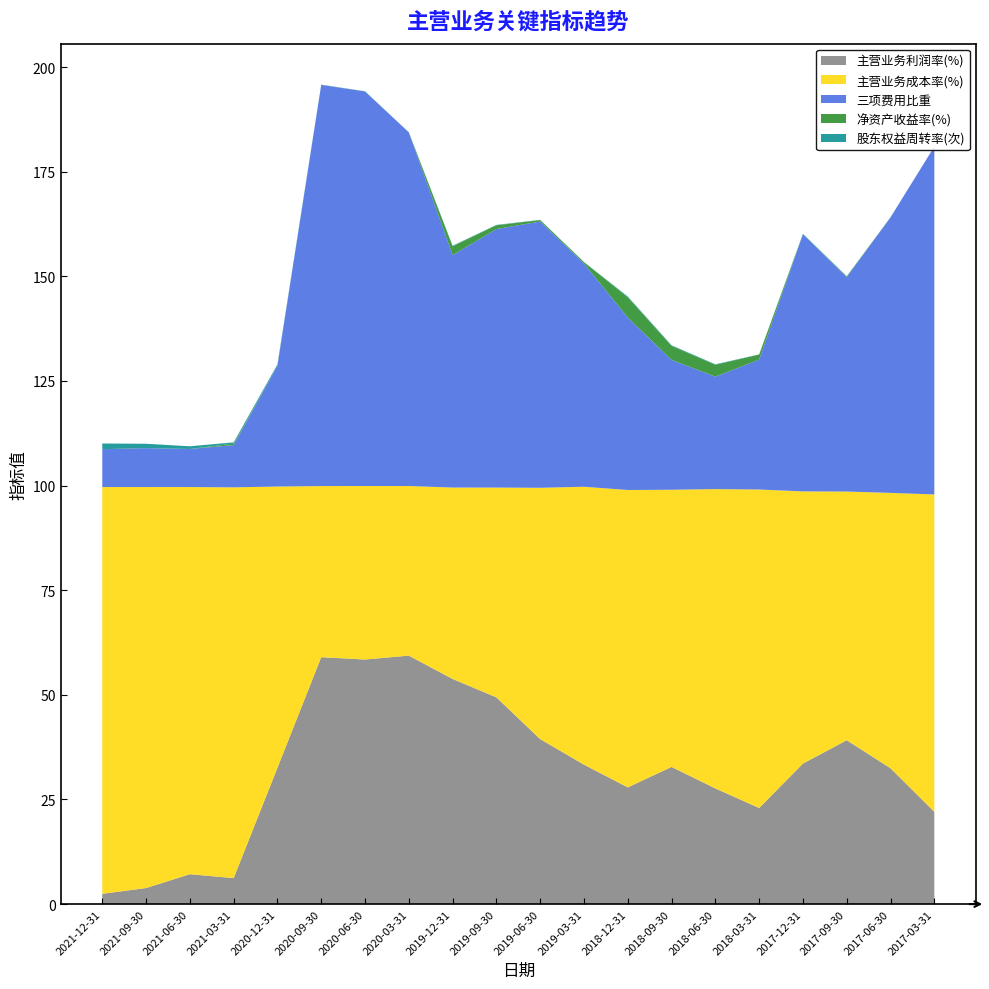

Reading left to right, what are all the values shown in this chart?

主营业务利润率(%): 2.5	3.8	7.1	6.2	32.6	59.0	58.5	59.4	53.8	49.4	39.4	33.3	27.9	32.8	27.6	23.0	33.6	39.2	32.5	22.0
主营业务成本率(%): 97.2	95.8	92.5	93.4	67.2	40.9	41.5	40.5	45.7	50.1	60.1	66.4	71.1	66.2	71.5	76.1	65.0	59.4	65.8	75.8
三项费用比重: 9.0	9.3	9.1	10.1	28.8	95.9	94.3	84.5	55.6	61.8	63.6	53.4	41.2	31.0	26.9	31.0	61.4	51.2	65.8	83.1
净资产收益率(%): -10.9	-5.5	-0.1	0.4	-7.8	-1.0	-0.5	-0.1	2.1	0.9	0.3	0.3	4.8	3.3	2.8	1.2	-34.4	0.1	-1.4	-1.2
股东权益周转率(次): 1.4	1.0	0.6	0.3	0.3	0.1	0.0	0.0	0.1	0.1	0.1	0.0	0.2	0.2	0.1	0.0	0.1	0.1	0.0	0.0